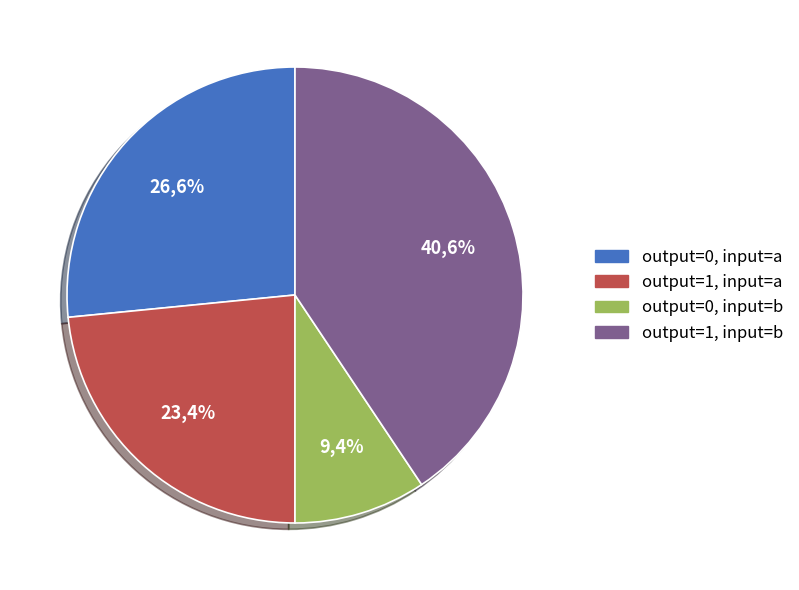

What portion of the pie excludes output_symbol=0 (input b)?

90.6%